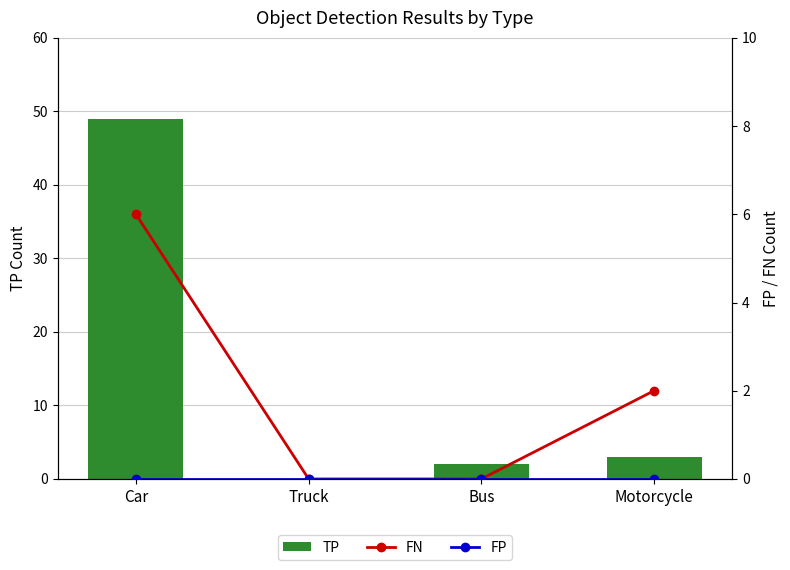

What position from the right is Truck?

3